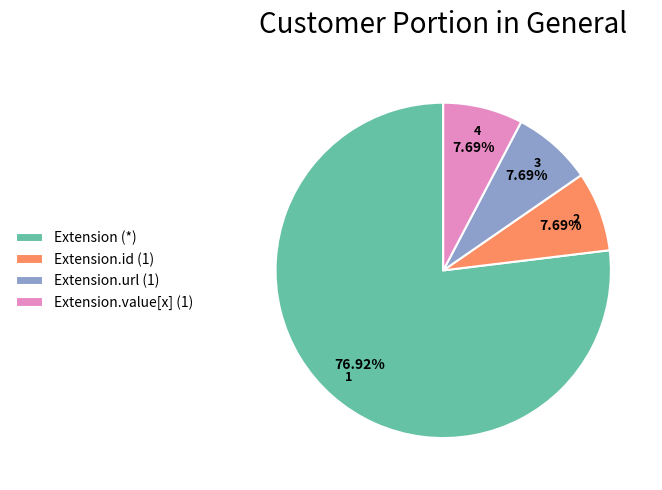

Which has a higher value, Extension.url (1) or Extension (*)?

Extension (*)